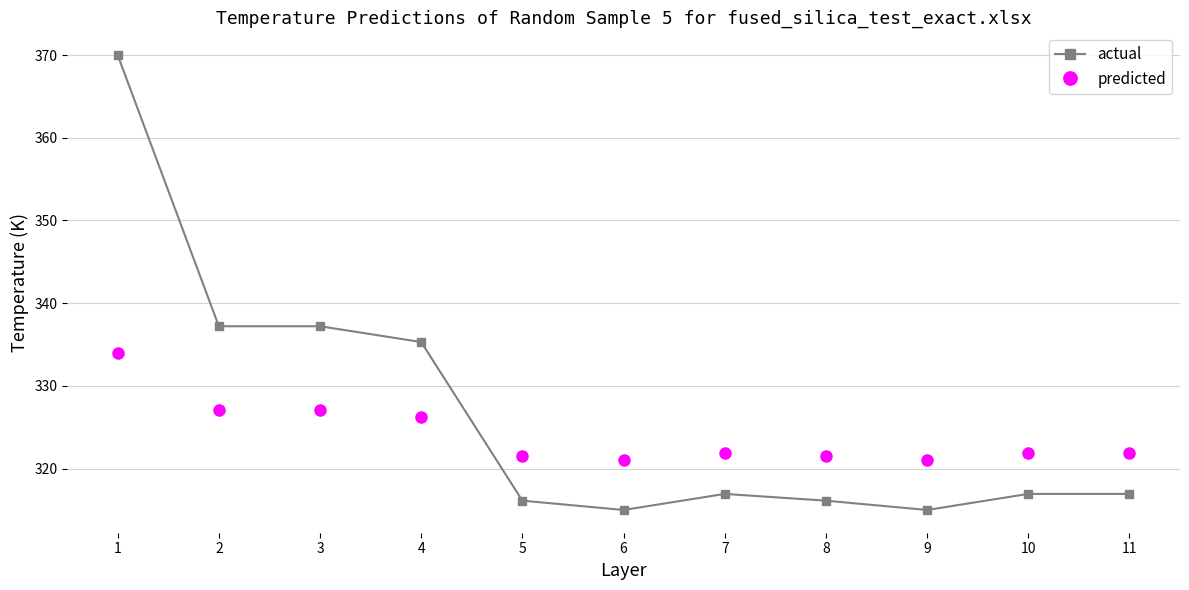

What is the greatest value displayed?

370.0